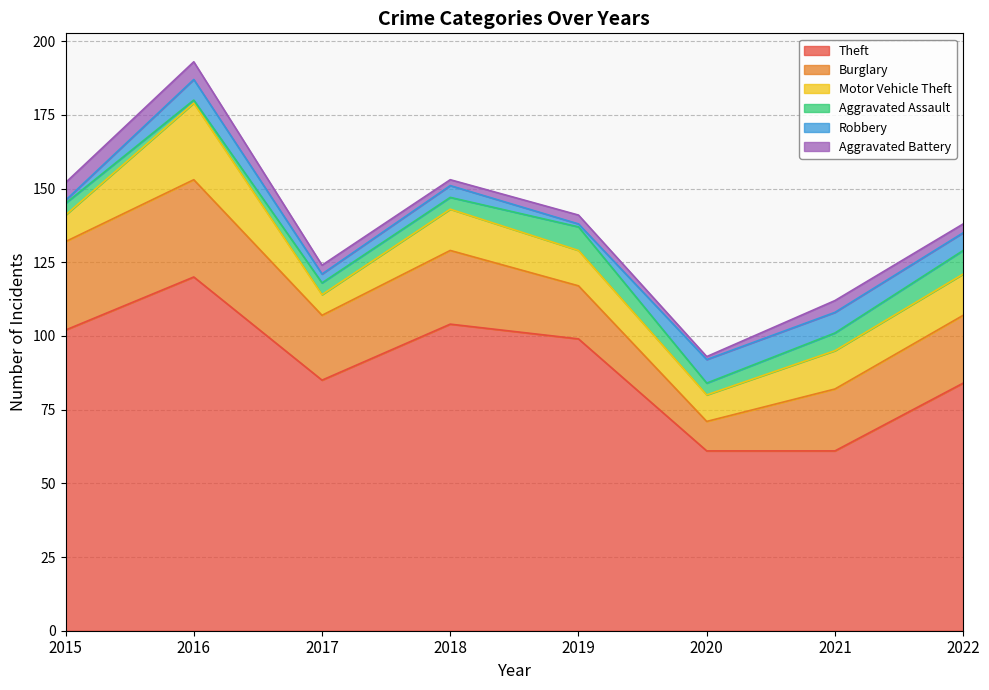

What is the difference between the maximum and second lowest values in the Theft series?

59